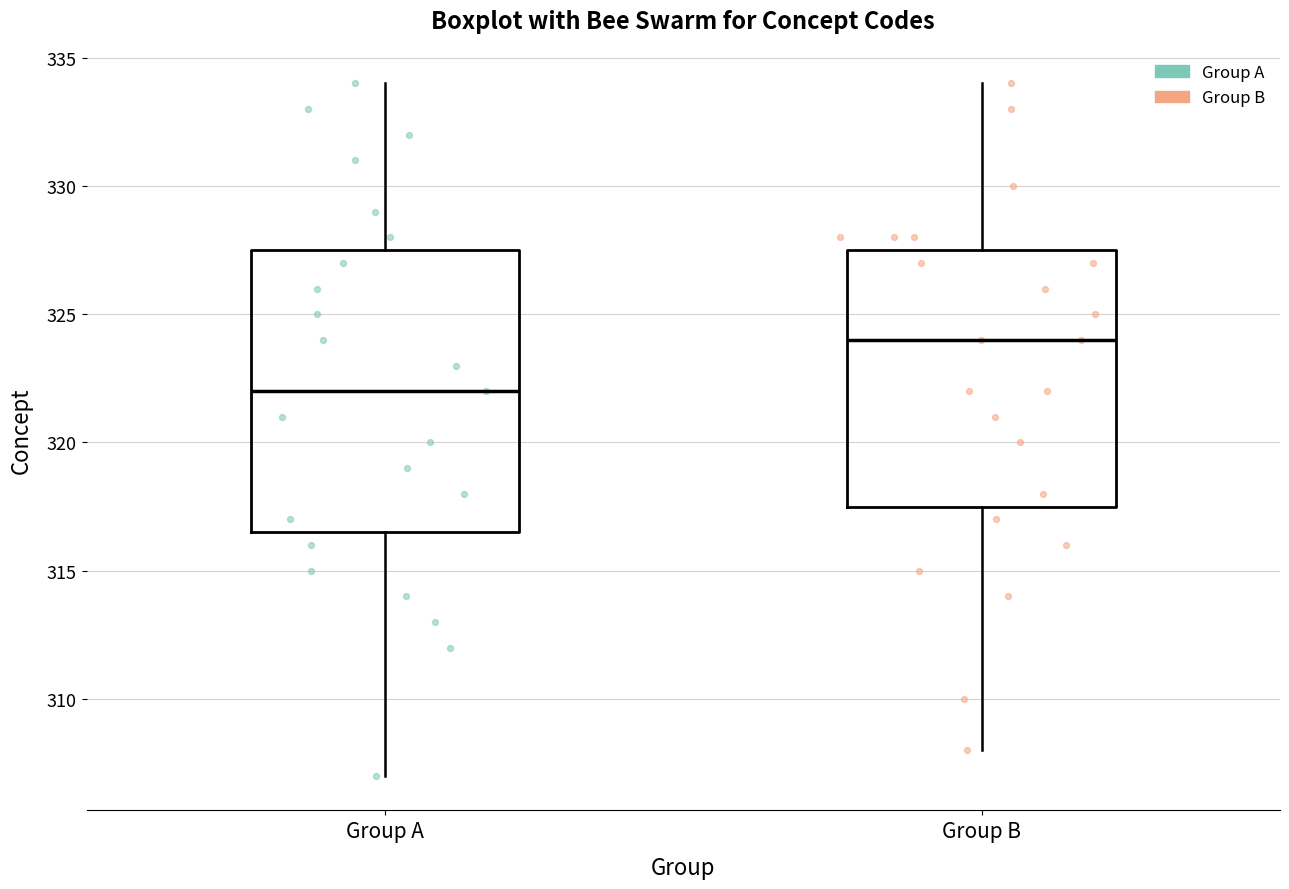

Which box is the tallest, from its lower edge to its upper edge?

Group A